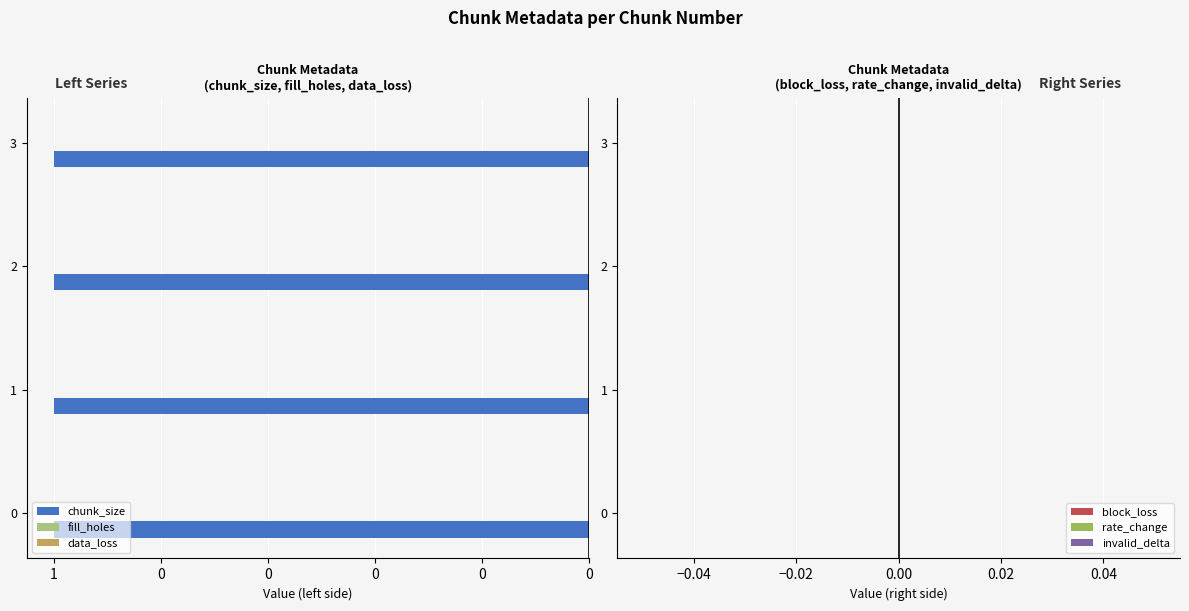

What is the spread (max minus min) of values at 1?

1